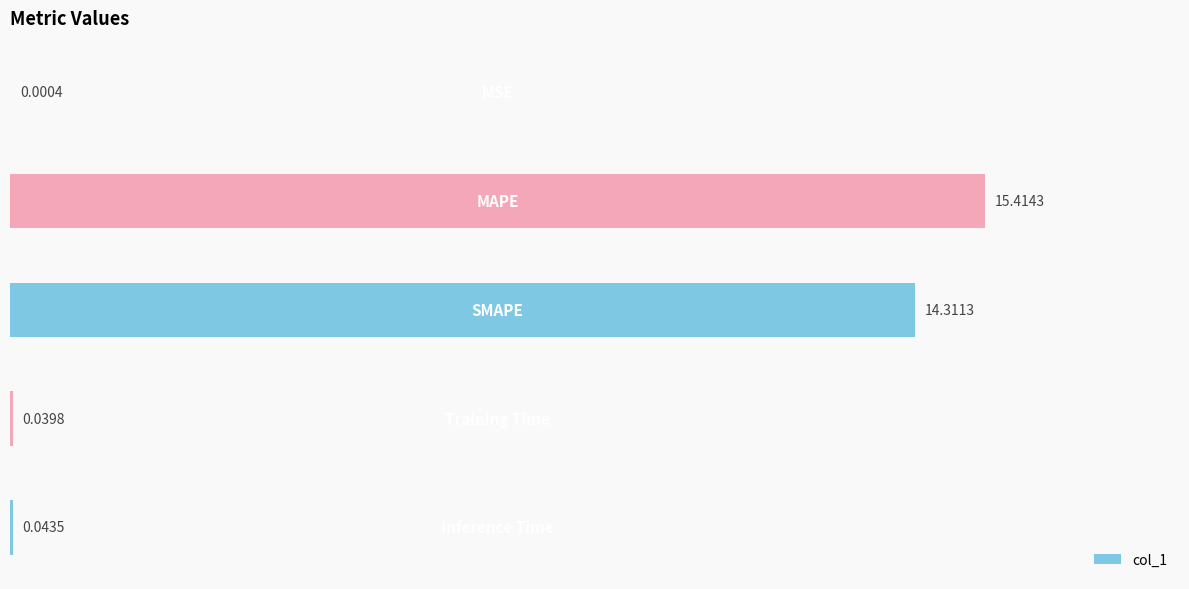

What is the sum of all values?

29.8